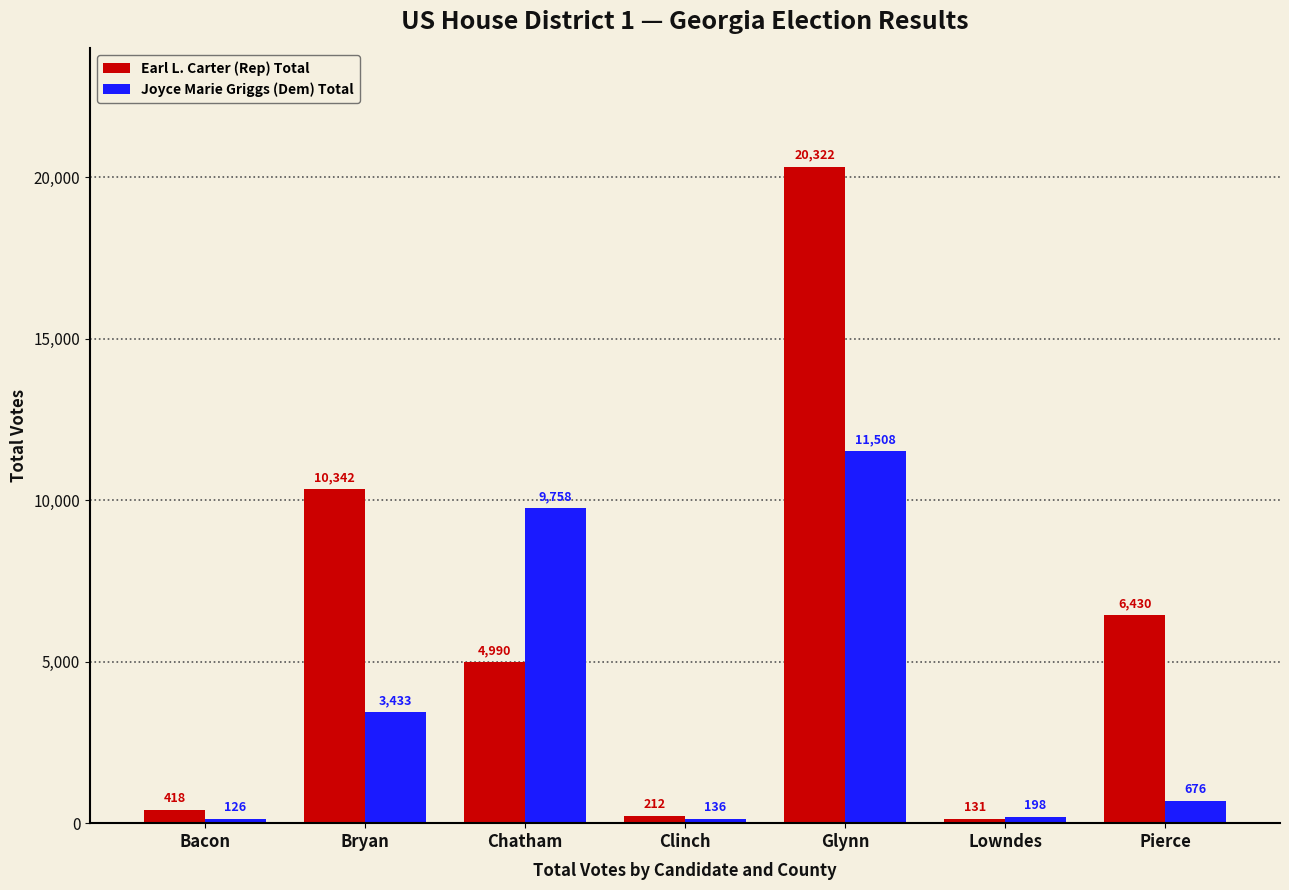

What is the spread (max minus min) of values at Clinch?

76